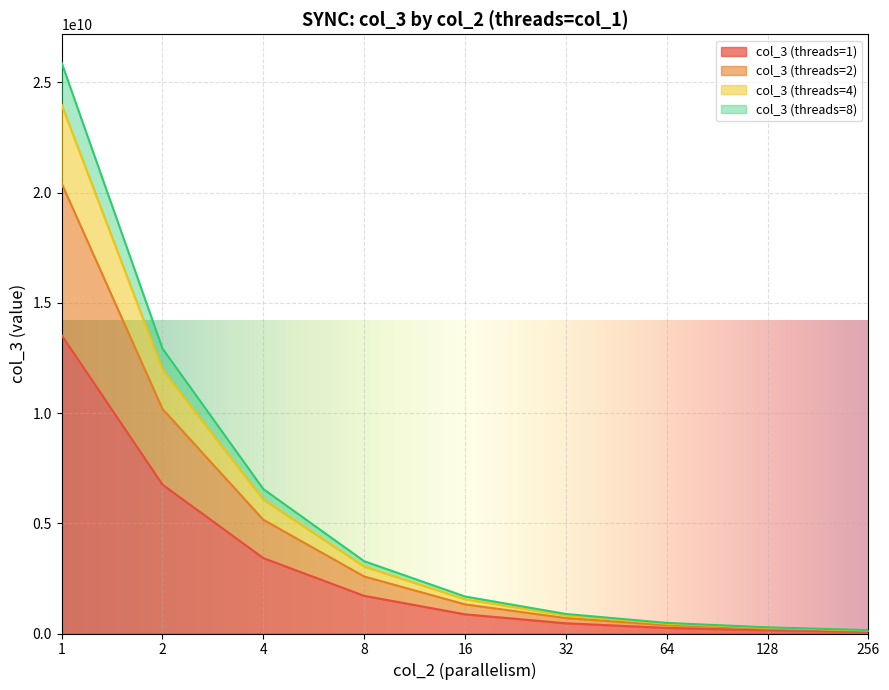

Between 1 and 8, which series saw the biggest shift?

col_3 (threads=8)